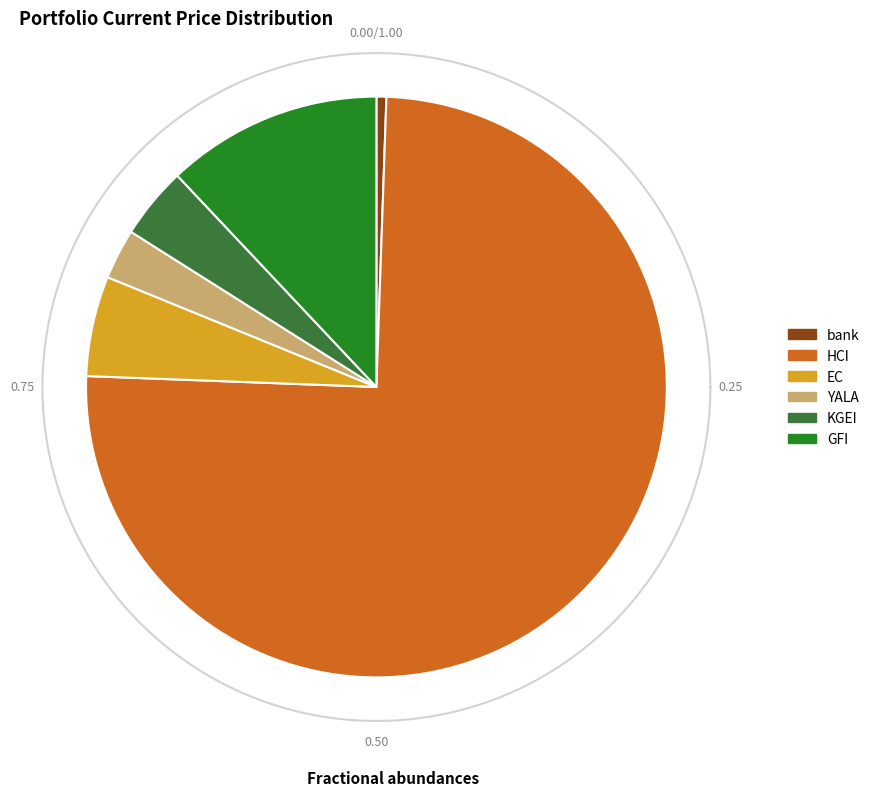

What is the change in value from bank to EC?

+9.1